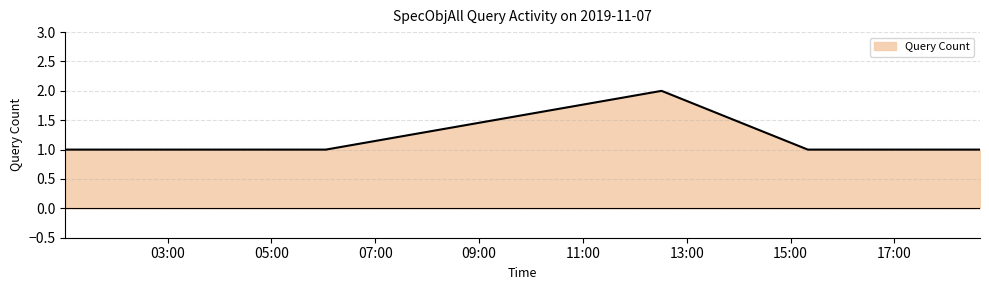

What is the maximum value shown in the chart?

2